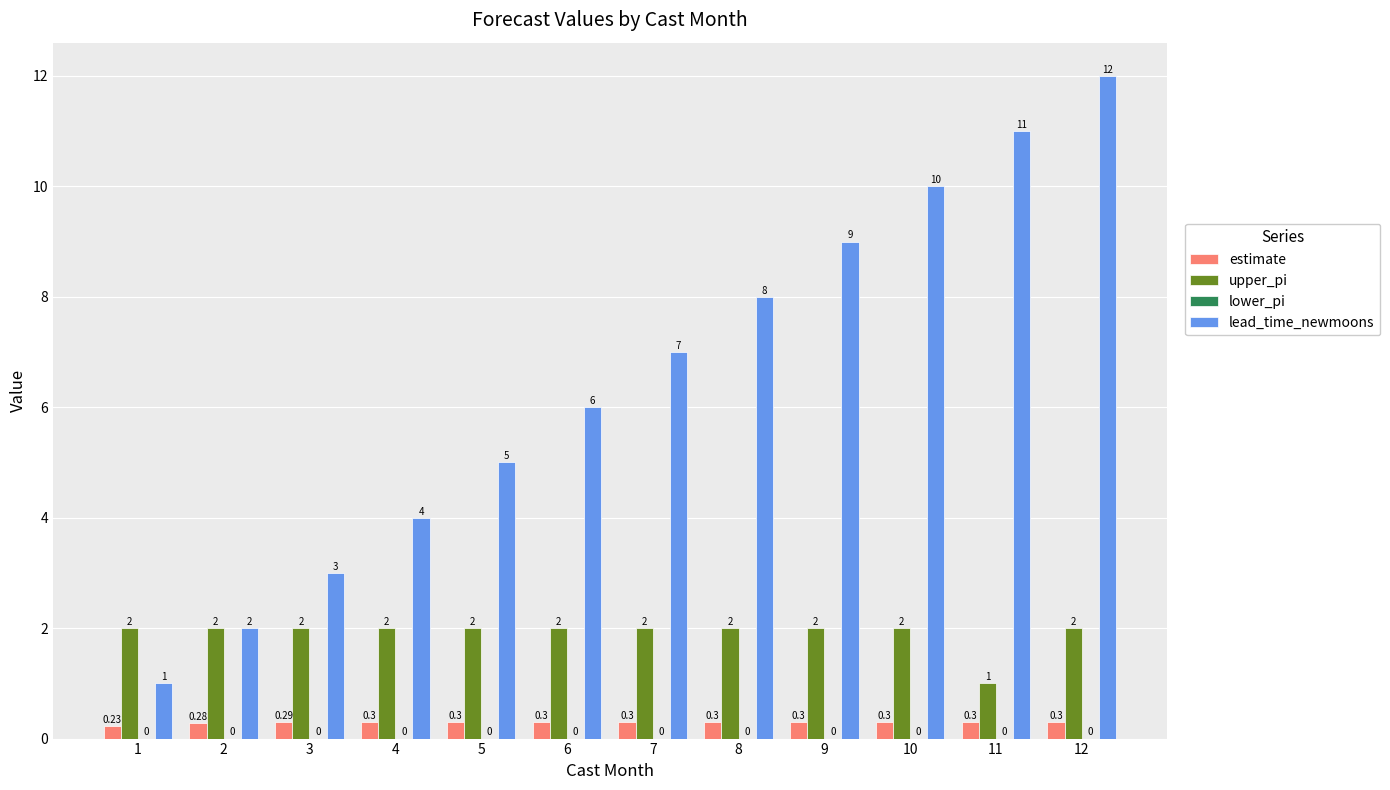

Which series has the largest total across all categories?

lead_time_newmoons